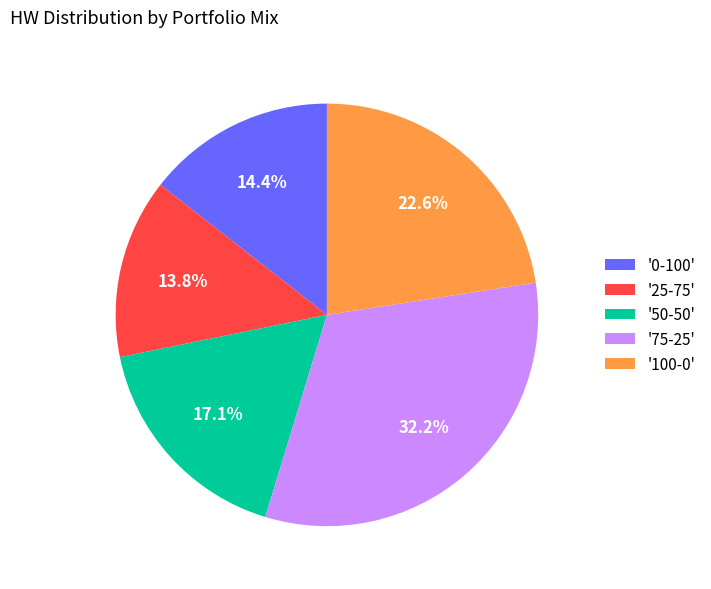

Approximately how many times larger is the value at '50-50' compared to '100-0'?

0.8